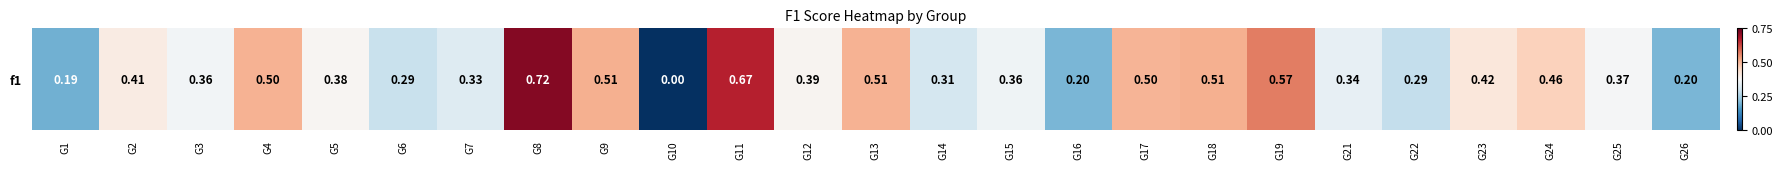

Which has a higher value, G21 or G25?

G25